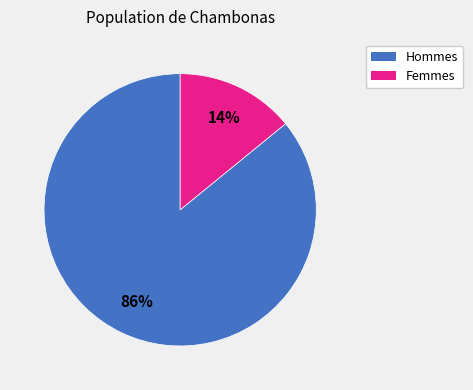

Is there any slice that represents more than half of the pie?

Yes